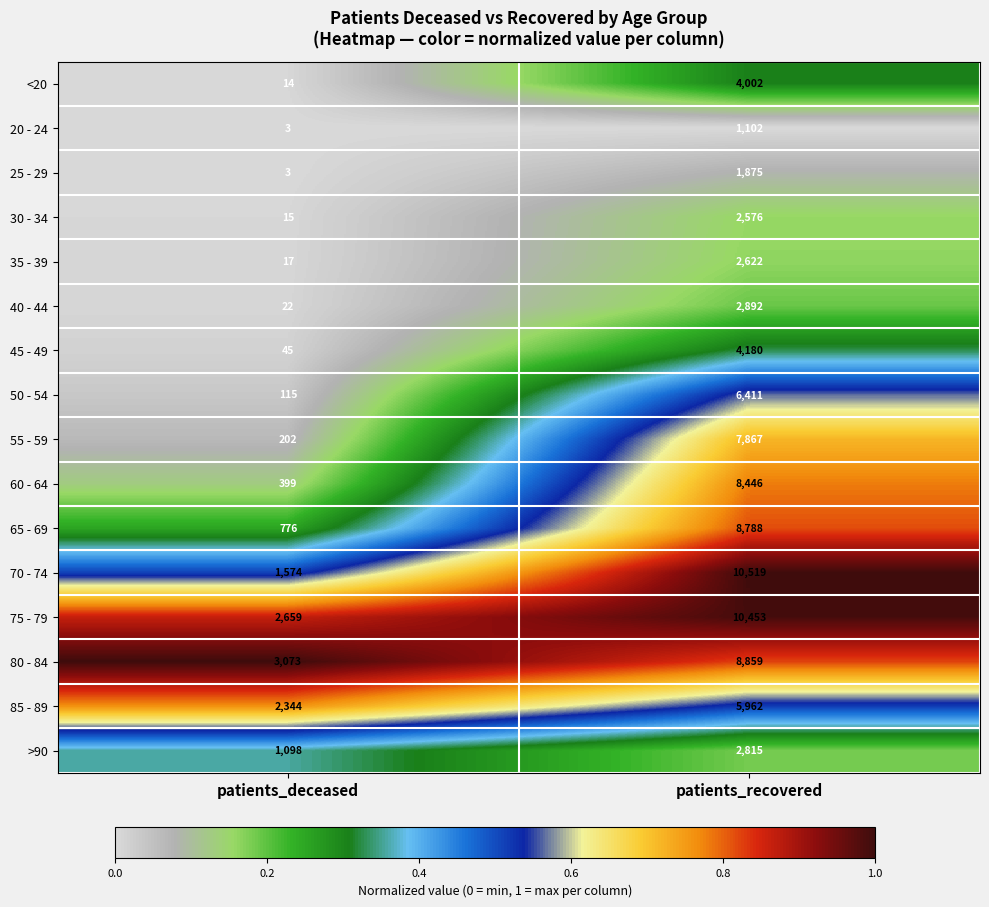

Which series has the widest spread of values?

70 - 74